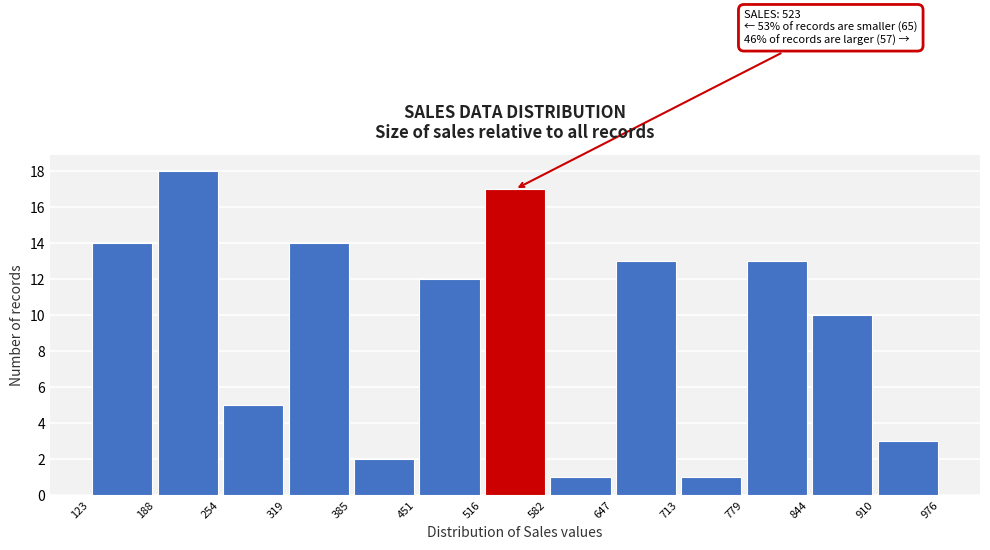

Which range on the x-axis has the tallest bar?

188 to 254